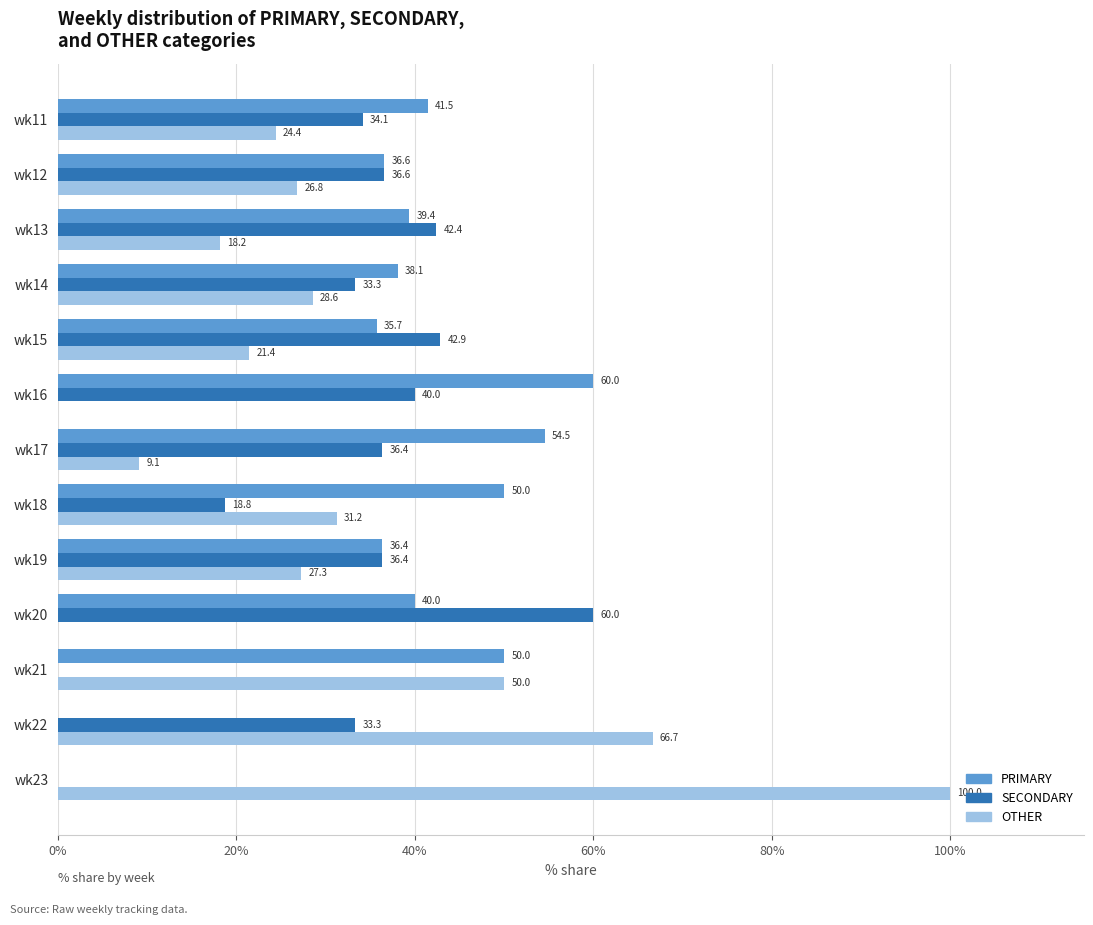

How many values in the OTHER series exceed 26?

7